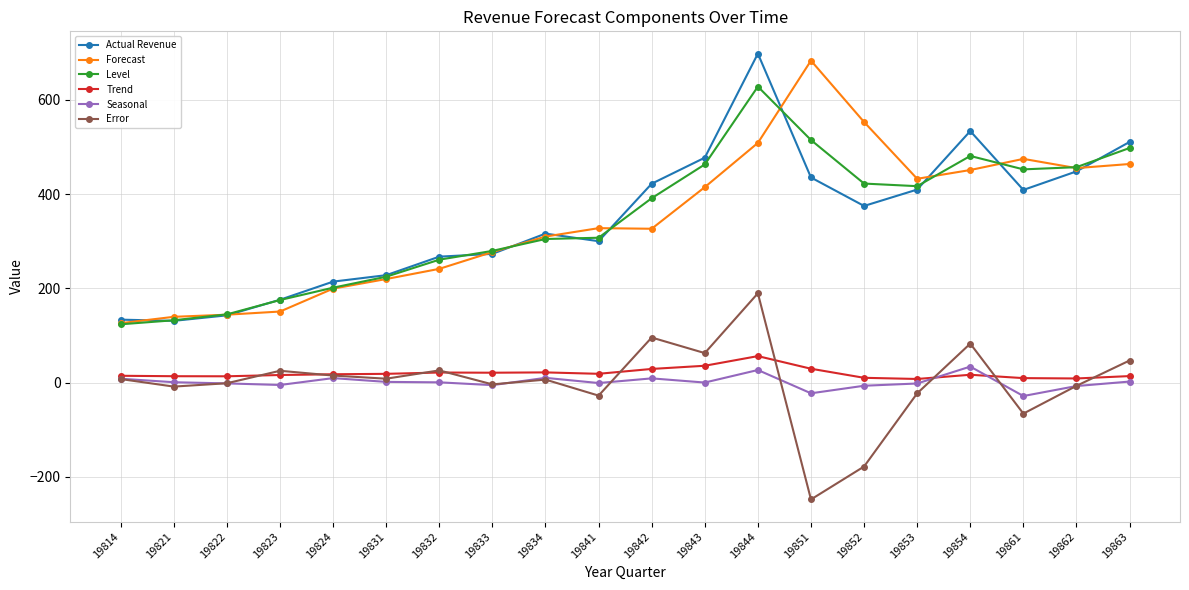

The Forecast series shows 241.4 at 19832. True or false?

True